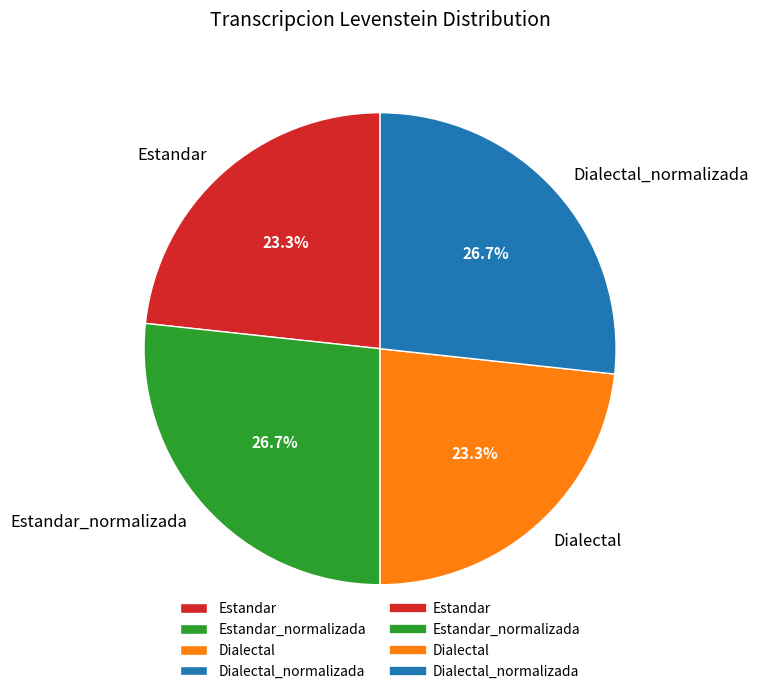

To the nearest percent, what portion does Estandar_normalizada represent?

27%